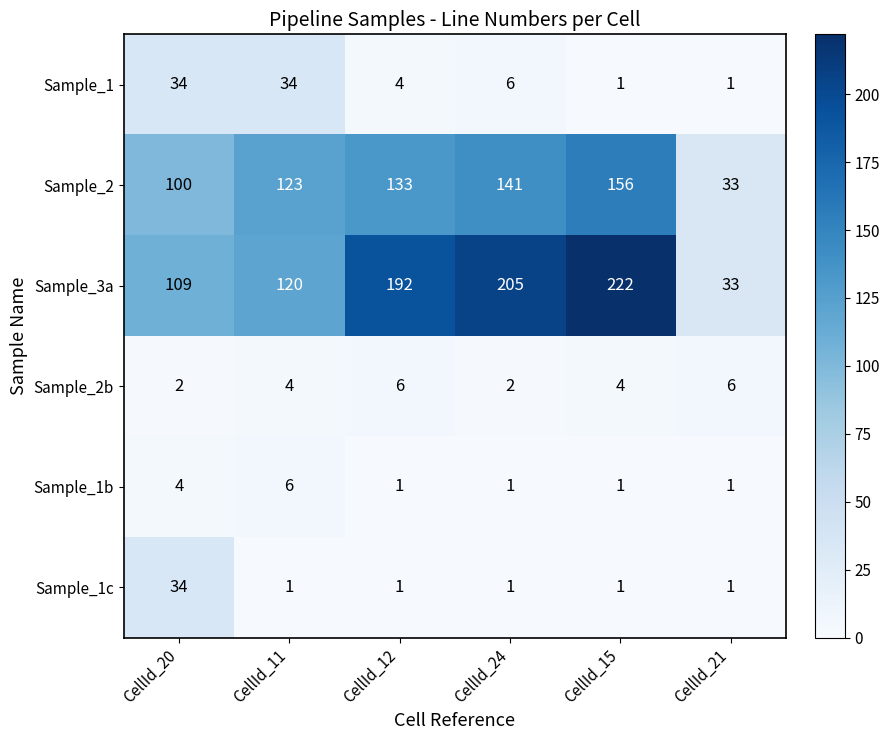

Which series has the largest range (max minus min)?

Sample_3a